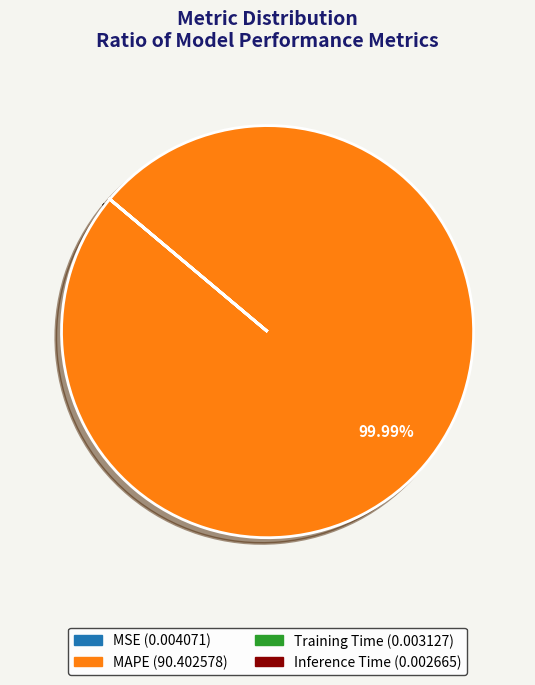

Which category has the biggest portion of the pie?

MAPE